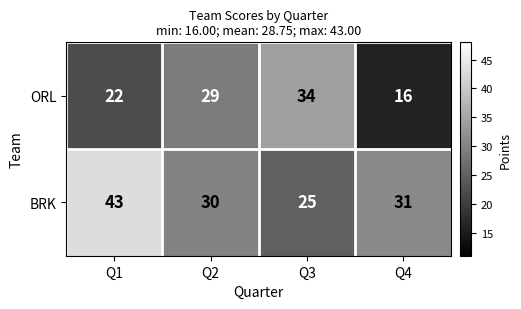

Between Q1 and Q4, which series saw the biggest shift?

BRK